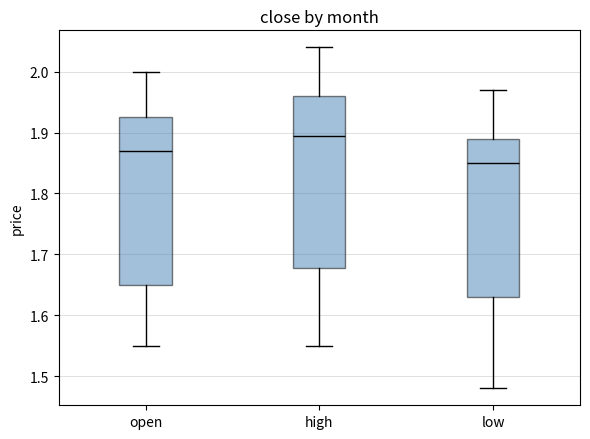

Reading left to right, read every box against the y-axis: the position of its median line, the range the box covers, and the ends of its whiskers. The values are not printed on the chart, so give them approximately, as read against the axis.

open: median 1.87, box 1.65 to 1.93, whiskers 1.55 to 2.00
high: median 1.90, box 1.68 to 1.96, whiskers 1.55 to 2.04
low: median 1.85, box 1.63 to 1.89, whiskers 1.48 to 1.97